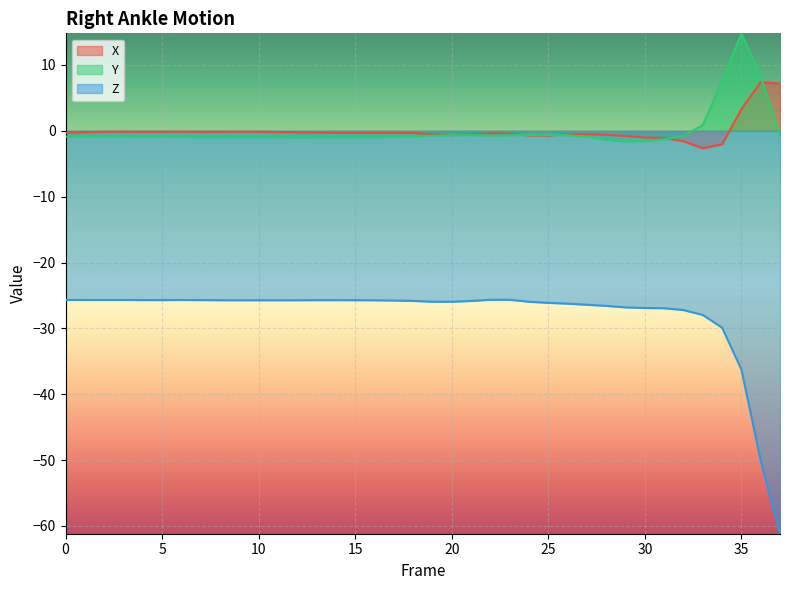

Is it true that X equals -1.1 at 31?

True